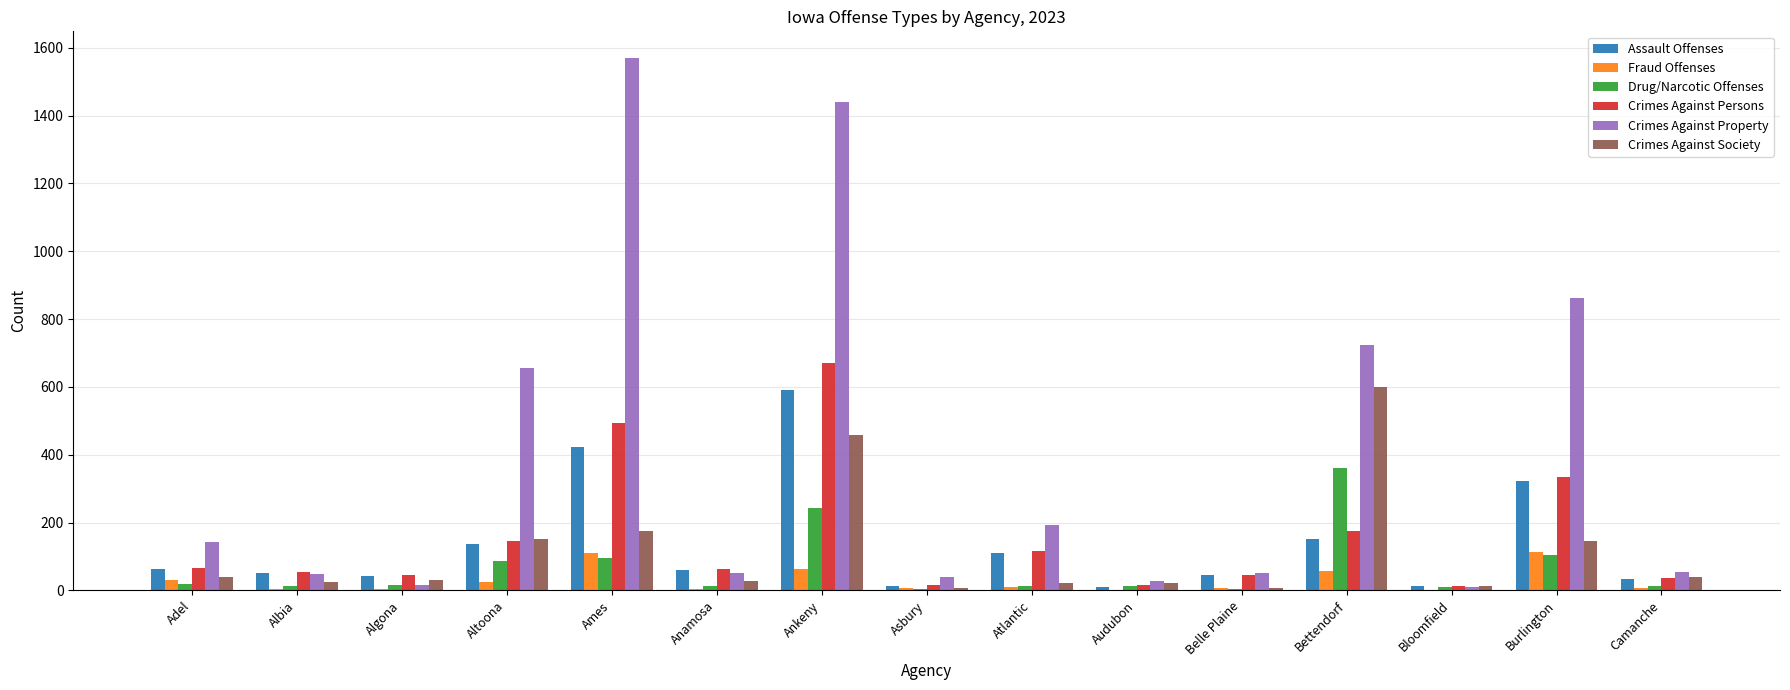

Which series changed the most between Burlington and Camanche?

Crimes Against Property